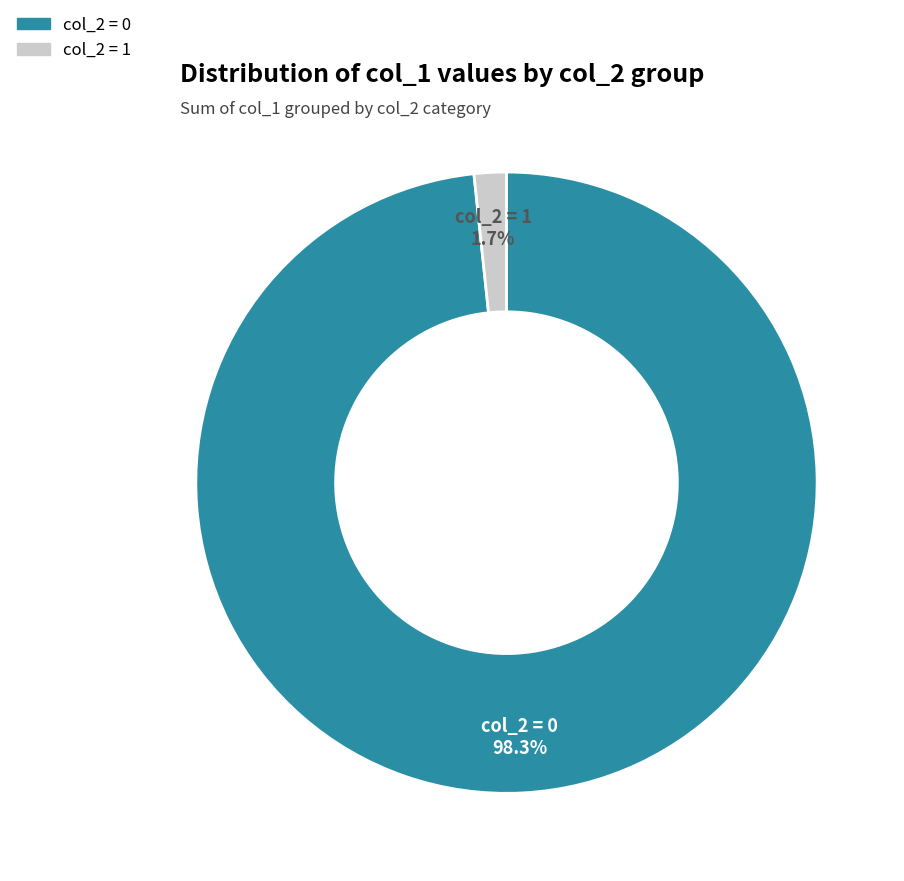

Is there a majority slice in this chart?

Yes